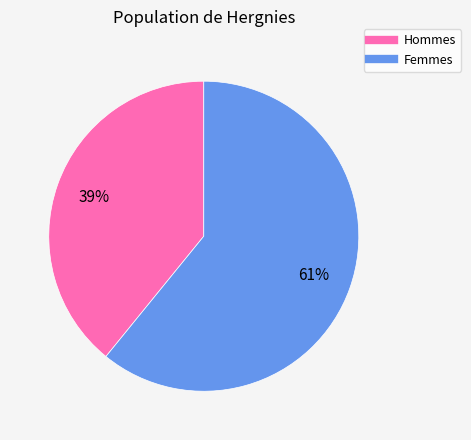

Is there a majority slice in this chart?

Yes